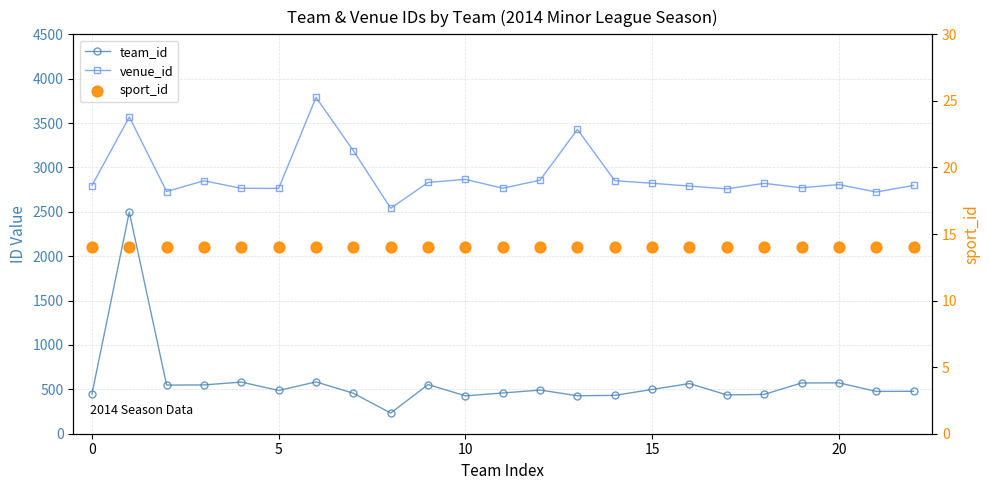

Which series has the largest Y range (max minus min)?

team_id